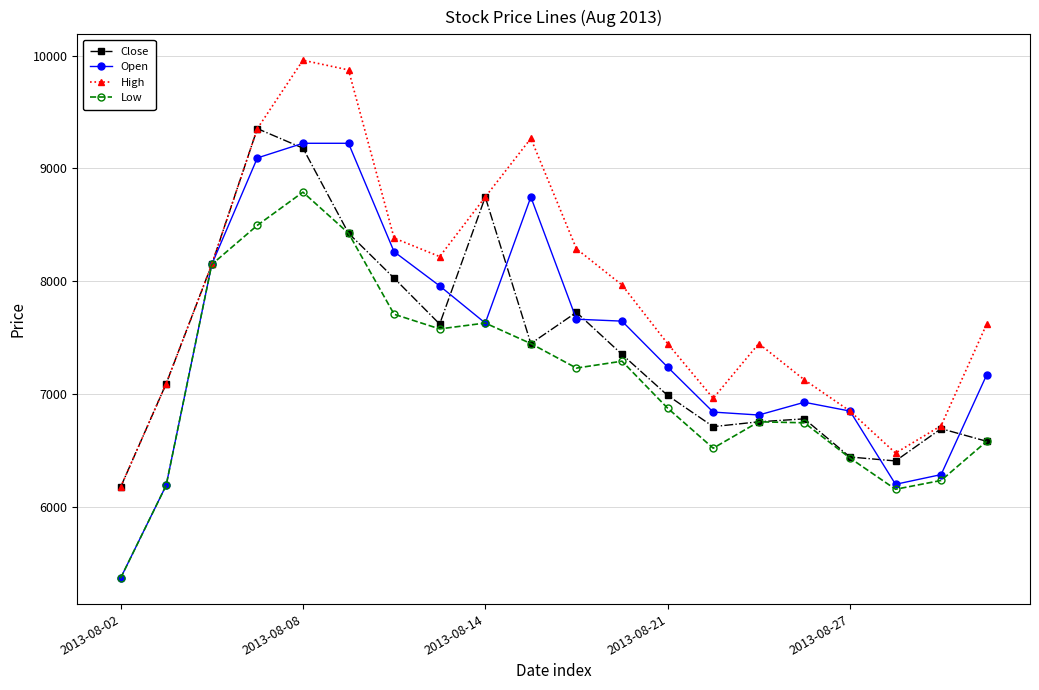

Does the chart have visible grid lines?

Yes